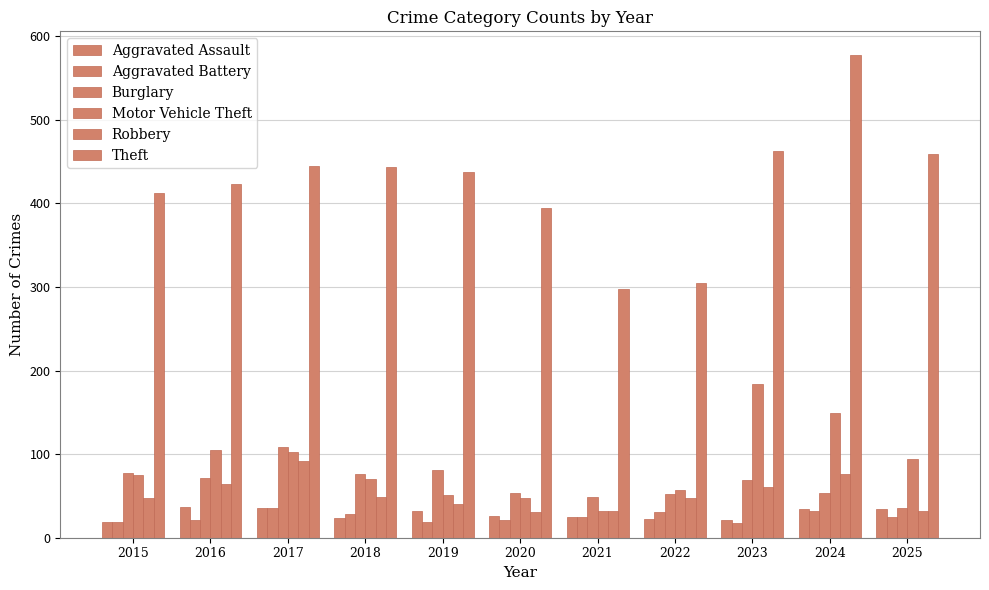

At 2021, list the series in order from smallest to largest.

Aggravated Assault, Aggravated Battery, Motor Vehicle Theft, Robbery, Burglary, Theft